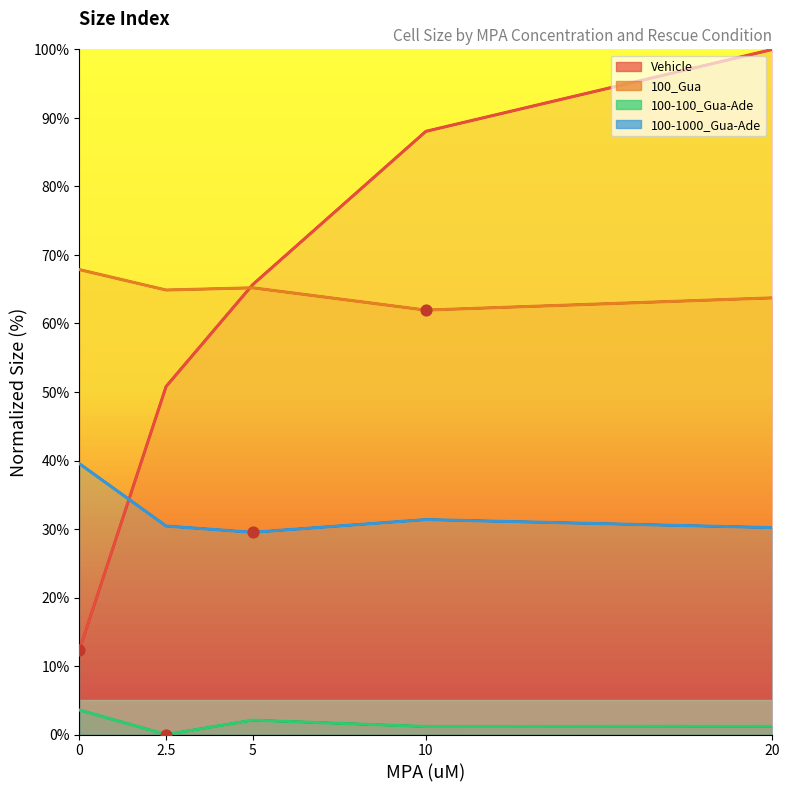

What is the total value across all series at 20?

195.1